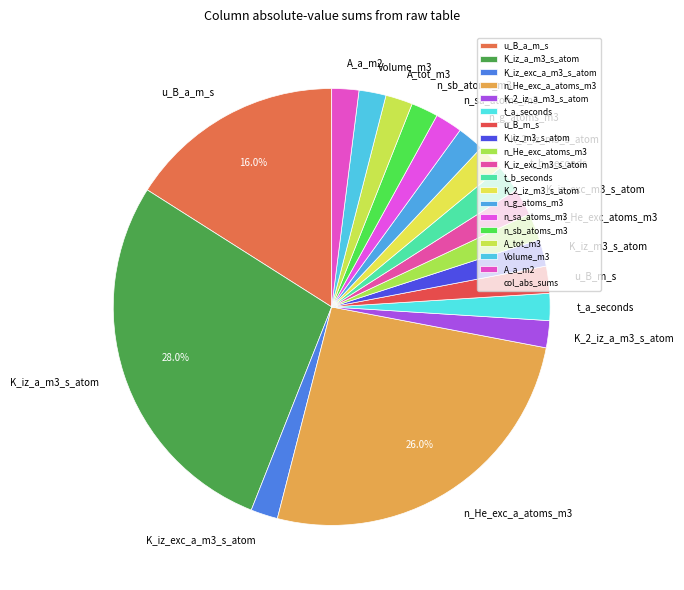

What is the ratio of the value at K_2_iz_a_m3_s_atom to the value at K_iz_m3_s_atom?

1.0